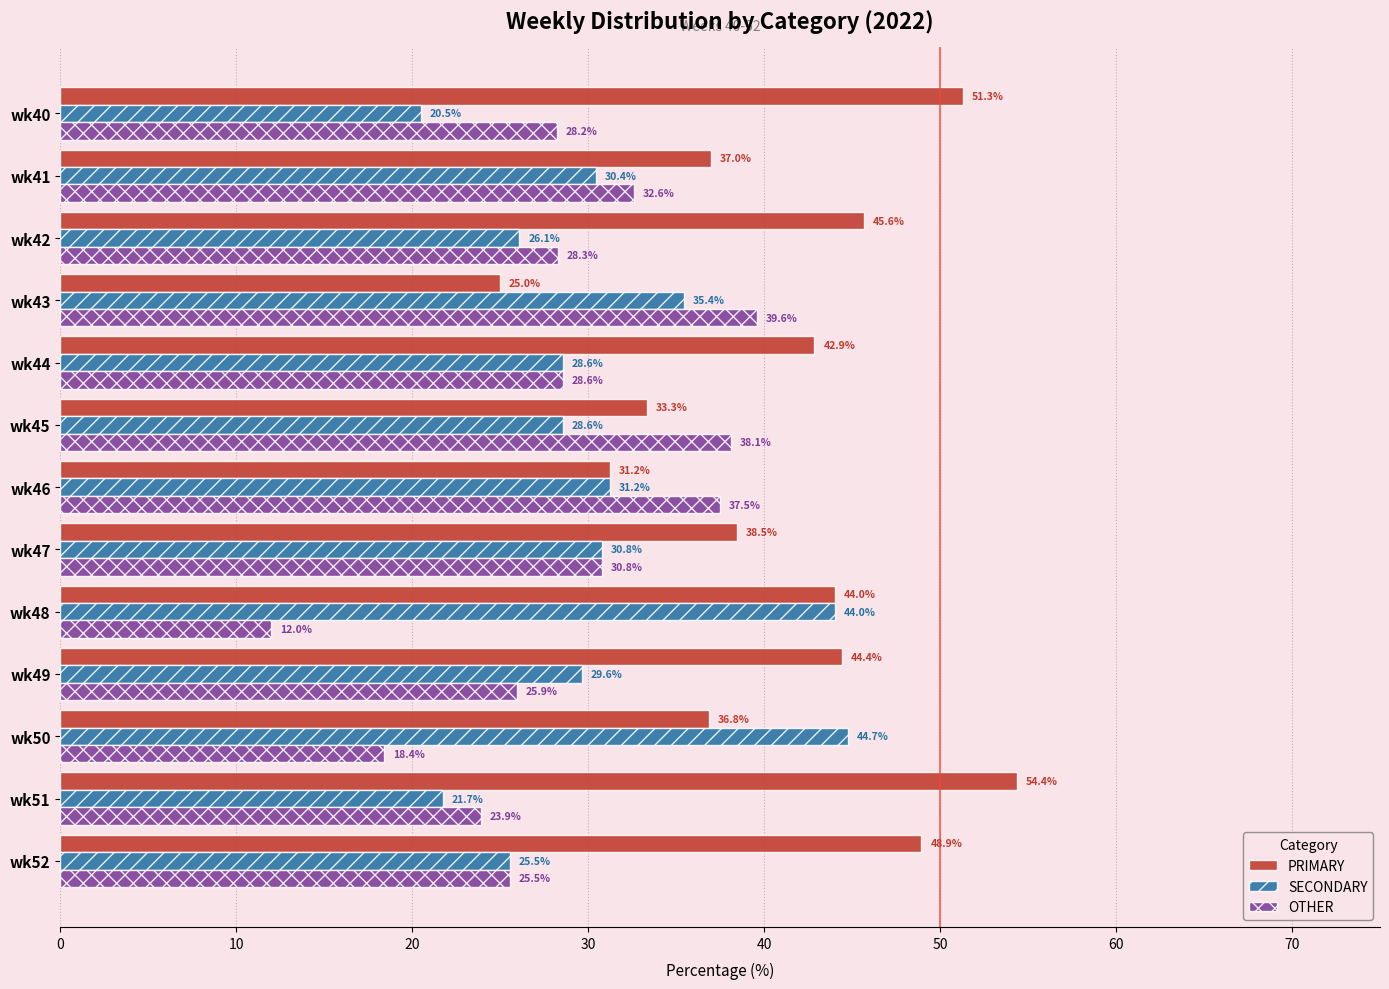

What are all the series names shown in the legend?

PRIMARY, SECONDARY, OTHER